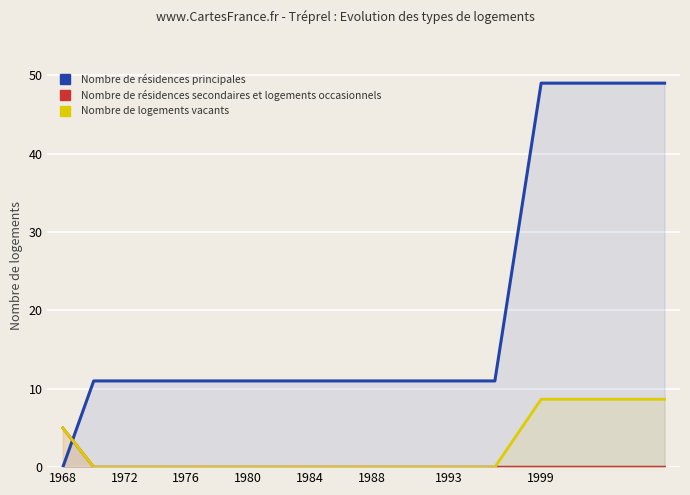

True or false: Nombre de résidences principales has a value of 16 at 1976.

False